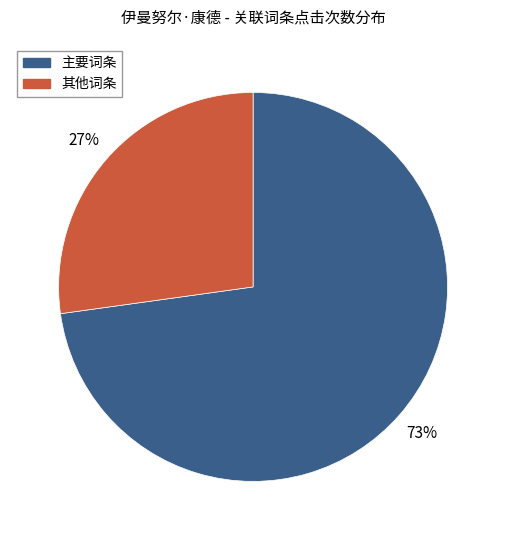

Does any single category account for the majority?

Yes